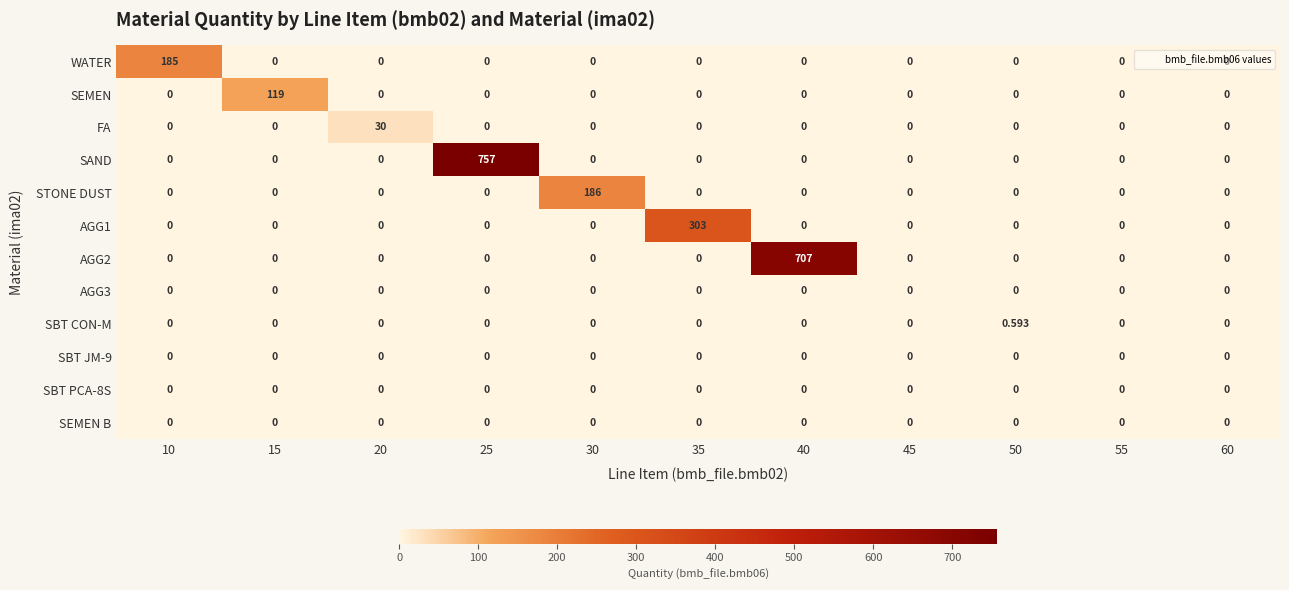

Which series has the largest range (max minus min)?

SAND